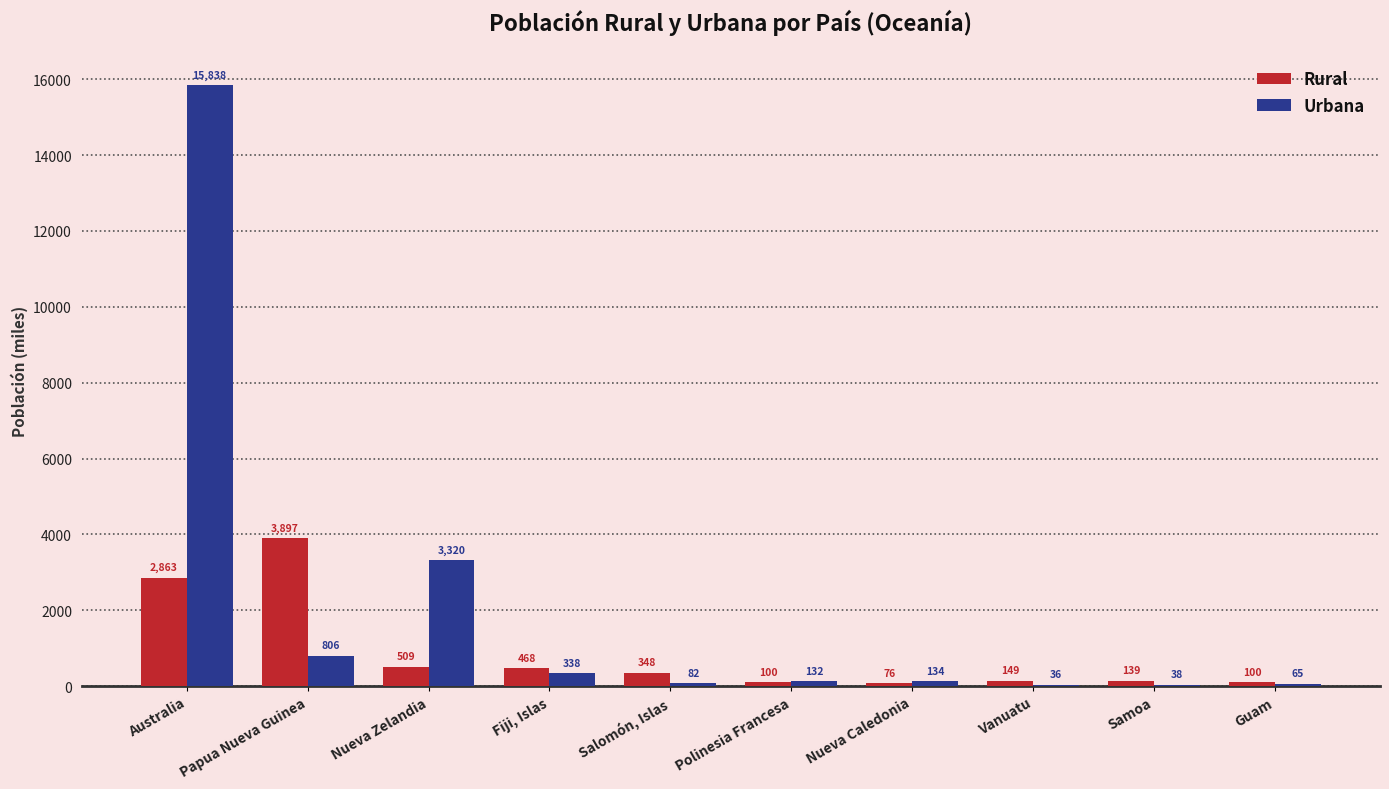

What is the greatest value displayed?

15838